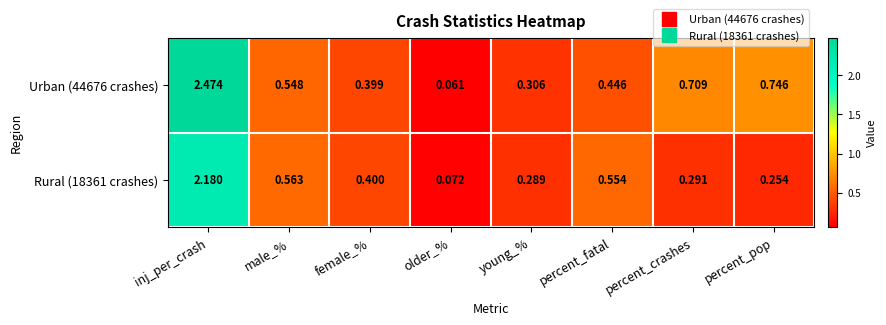

At which category is the sum across all series the highest?

inj_per_crash